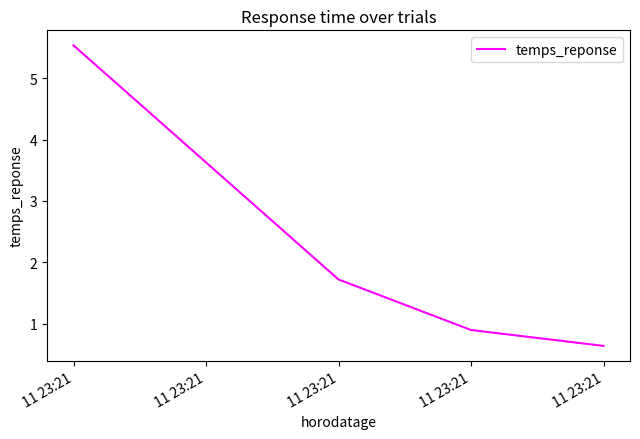

At which label is the value closest to 3?

11 23:21